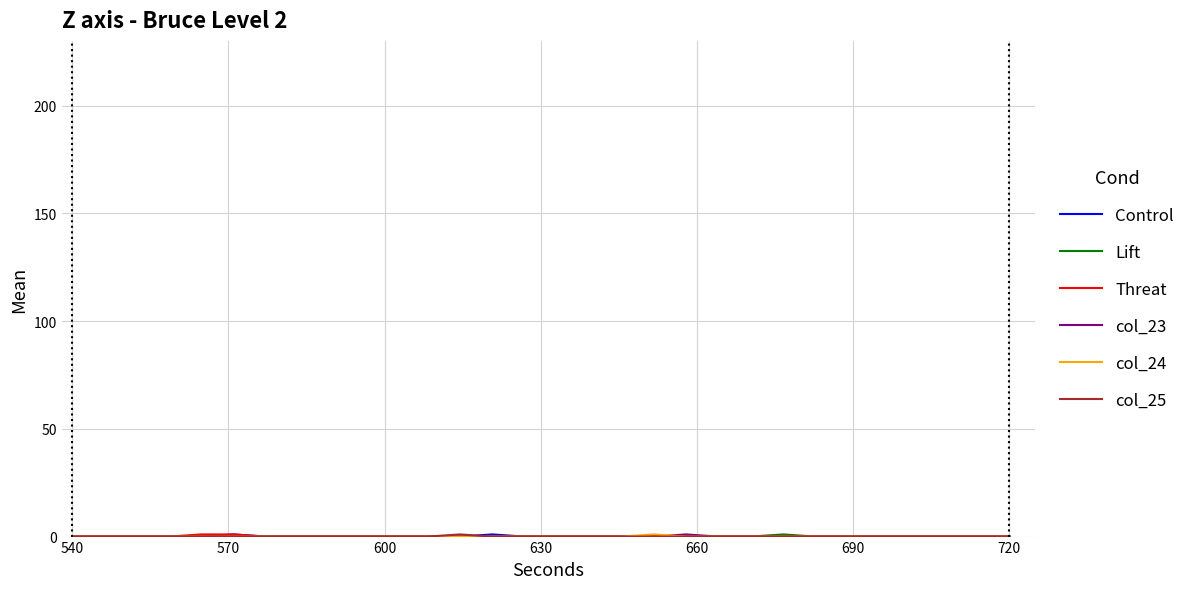

Reading left to right, extract all data points from this chart.

Control: 0	0	0	0	0	1	0	0	0	0	0	0	0	1	0	0	0	0	0	0	0	0	0	0	0	0	0	0	0	0
Lift: 0	0	0	0	0	0	0	0	0	0	0	0	0	0	0	0	0	0	0	0	0	0	1	0	0	0	0	0	0	0
Threat: 0	0	0	0	1	1	0	0	0	0	0	0	0	0	0	0	0	0	0	0	0	0	0	0	0	0	0	0	0	0
col_23: 0	0	0	0	0	0	0	0	0	0	0	0	0	0	0	0	0	0	0	1	0	0	0	0	0	0	0	0	0	0
col_24: 0	0	0	0	0	0	0	0	0	0	0	0	0	0	0	0	0	0	1	0	0	0	0	0	0	0	0	0	0	0
col_25: 0	0	0	0	0	0	0	0	0	0	0	0	1	0	0	0	0	0	0	0	0	0	0	0	0	0	0	0	0	0